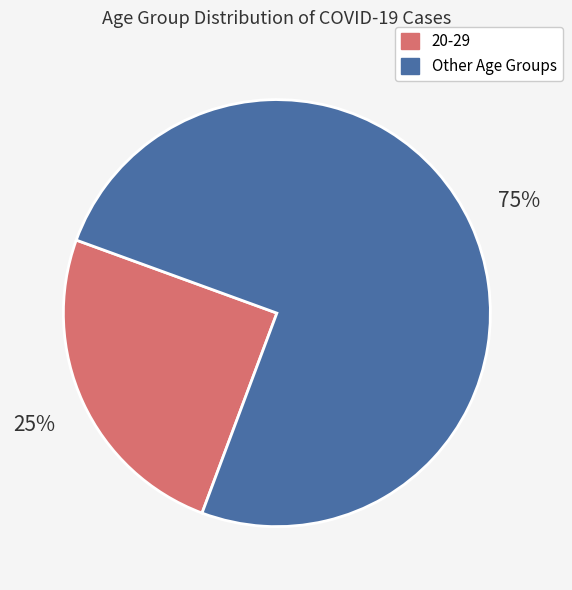

To the nearest percent, what is the difference between the largest and smallest slice percentages?

50%